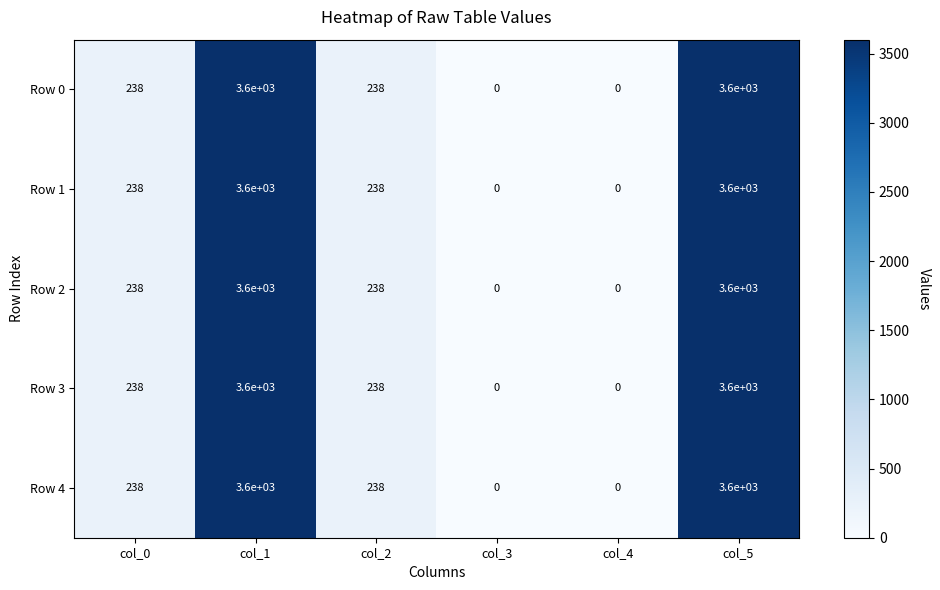

What is the difference between the Row 2 values at col_1 and col_2?

3362